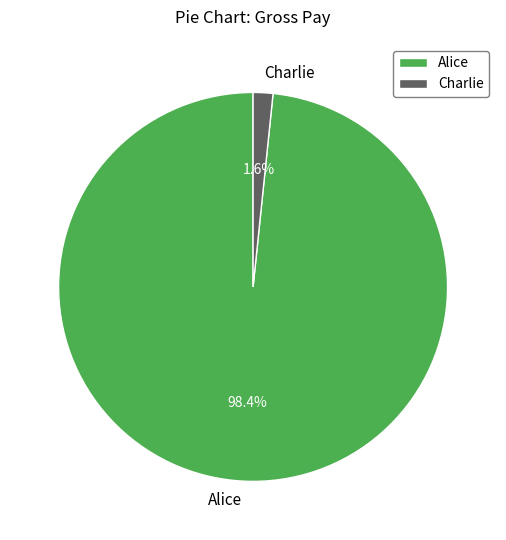

Which slice is the largest?

Alice